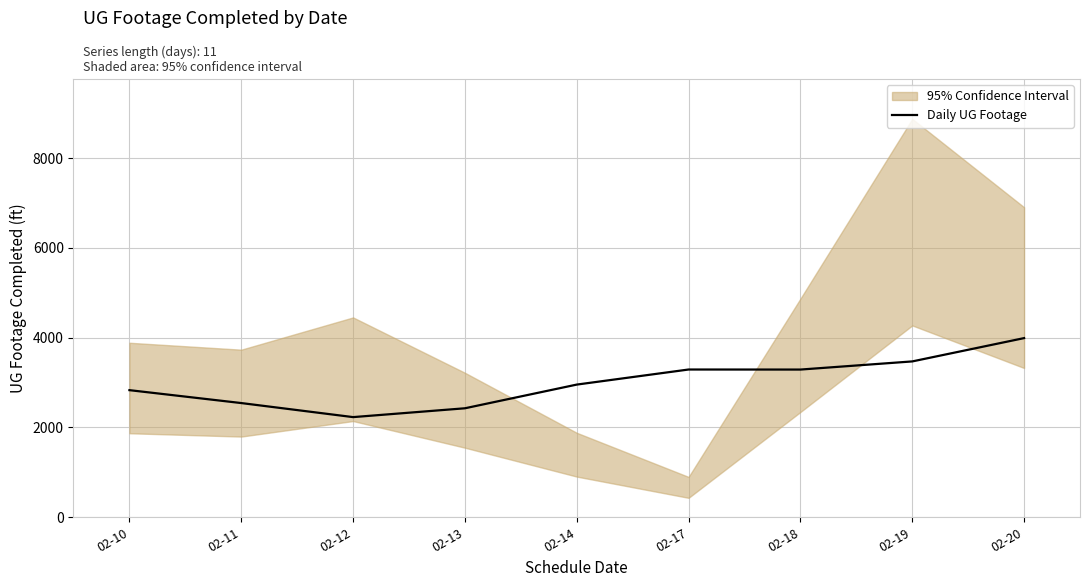

Reading left to right, list all the values displayed in this chart.

02-10=2831.2	02-11=2543.8	02-12=2230.8	02-13=2427.4	02-14=2955.1	02-17=3290.9	02-18=3289.8	02-19=3471.0	02-20=3990.2